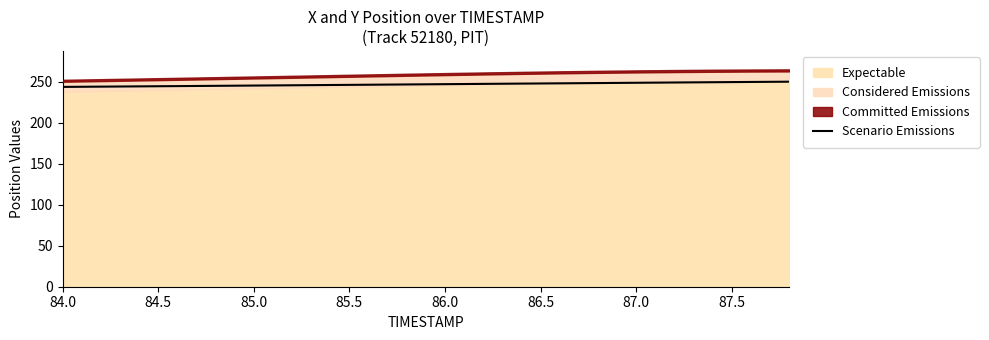

What is the maximum value for Scenario Emissions?

250.2